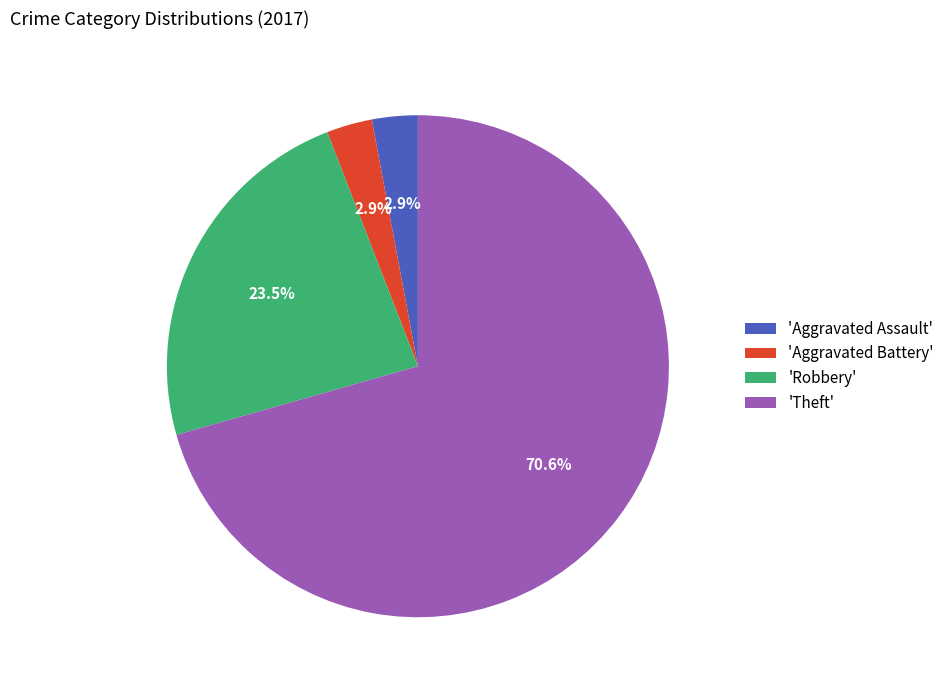

Is there any slice that represents more than half of the pie?

Yes